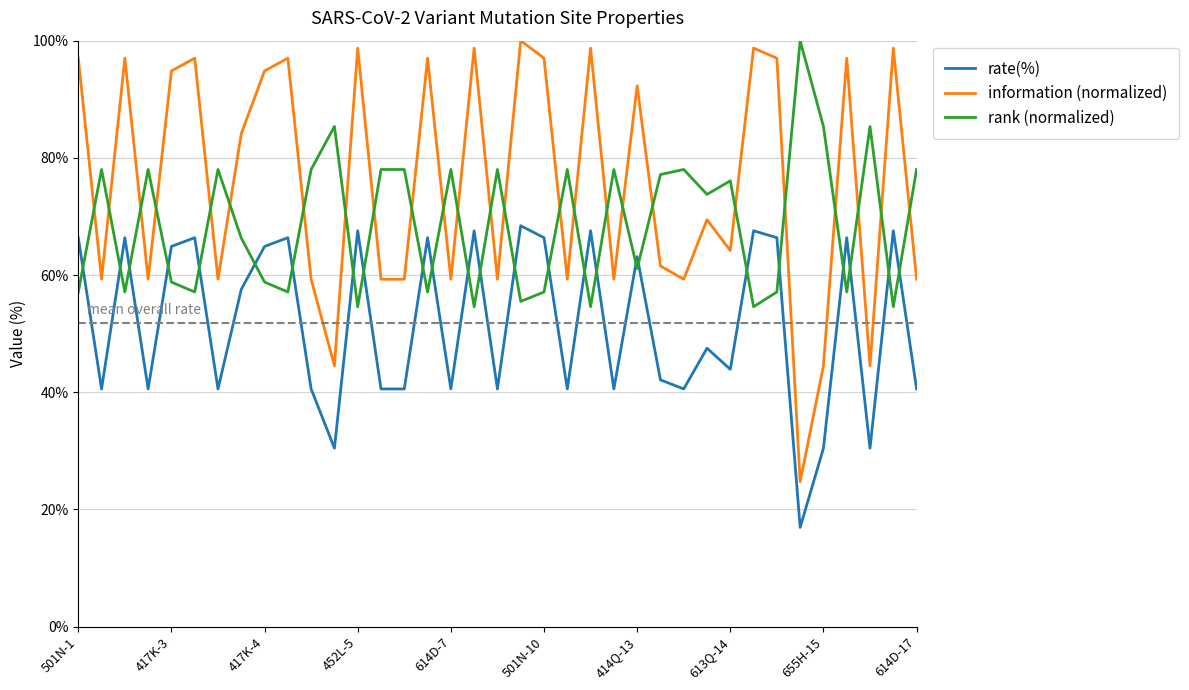

What is the difference between the maximum and minimum values in the rate(%) series?

51.5